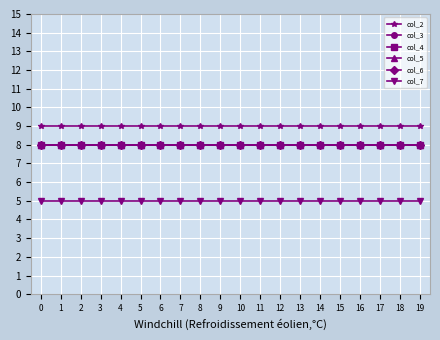

Is the value of col_3 at 12 greater than the value of col_4 at 19?

No